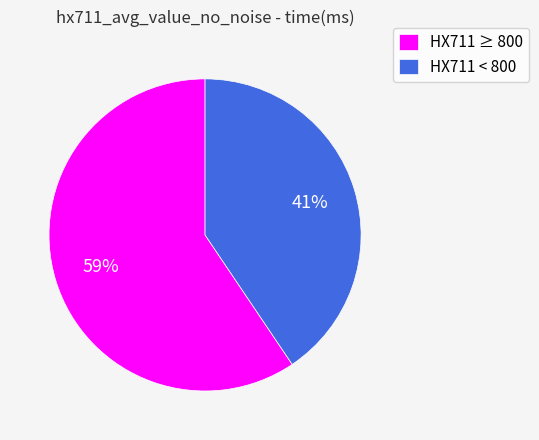

Is there any slice that represents more than half of the pie?

Yes